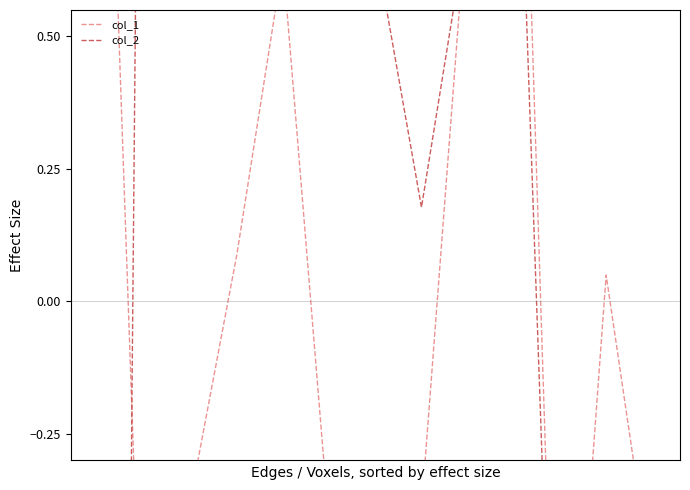

True or false: col_1 has more than 0 interior local peaks.

True